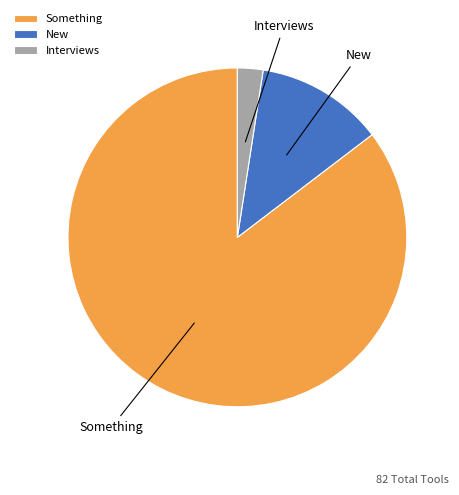

Do New and Interviews together represent more than half of the pie?

No